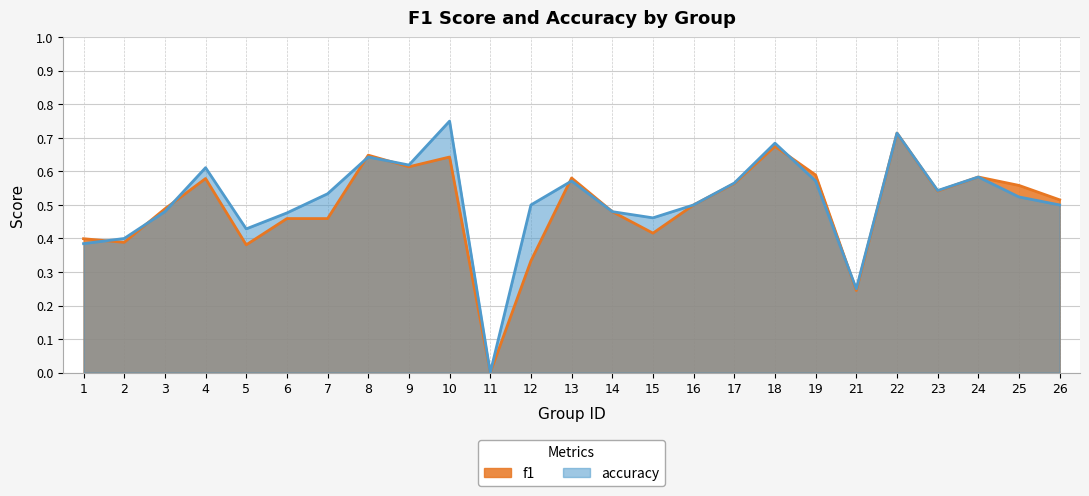

What is the difference between the second highest and second lowest values in the f1 series?

0.4